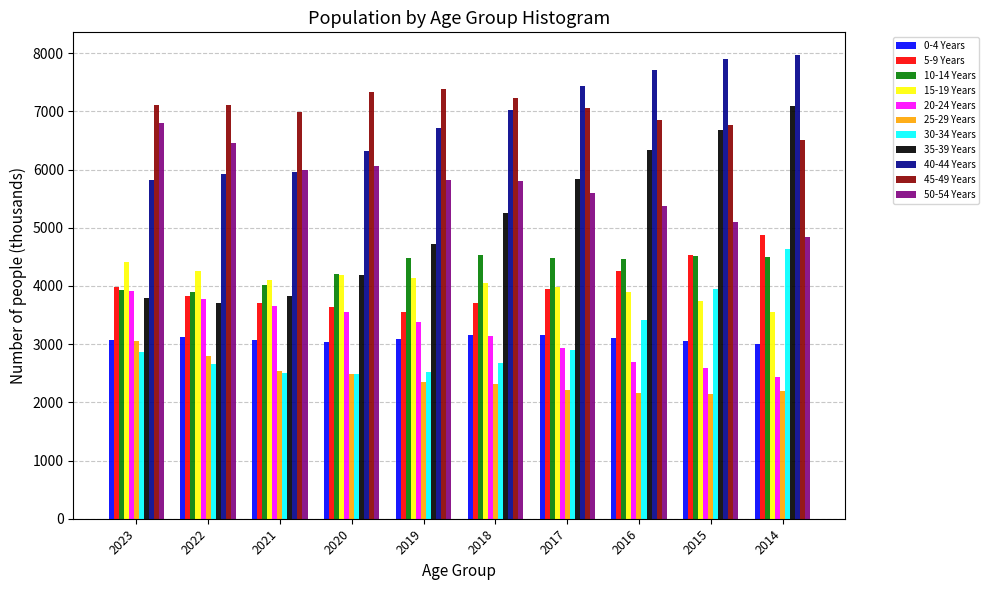

True or false: 0-4 Years has a value of 4649 at 2017.

False